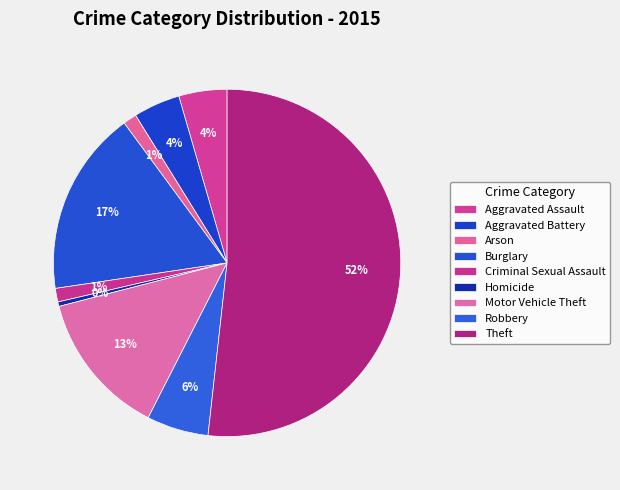

To the nearest percent, what is the difference between the largest and smallest slice percentages?

51%